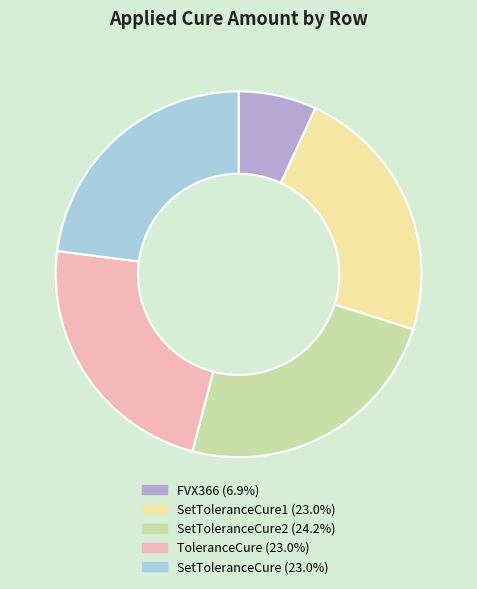

Is there a majority slice in this chart?

No